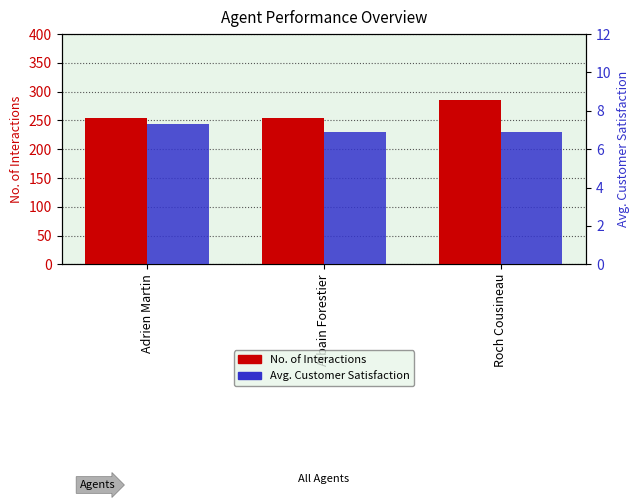

How many groups of bars are there?

3